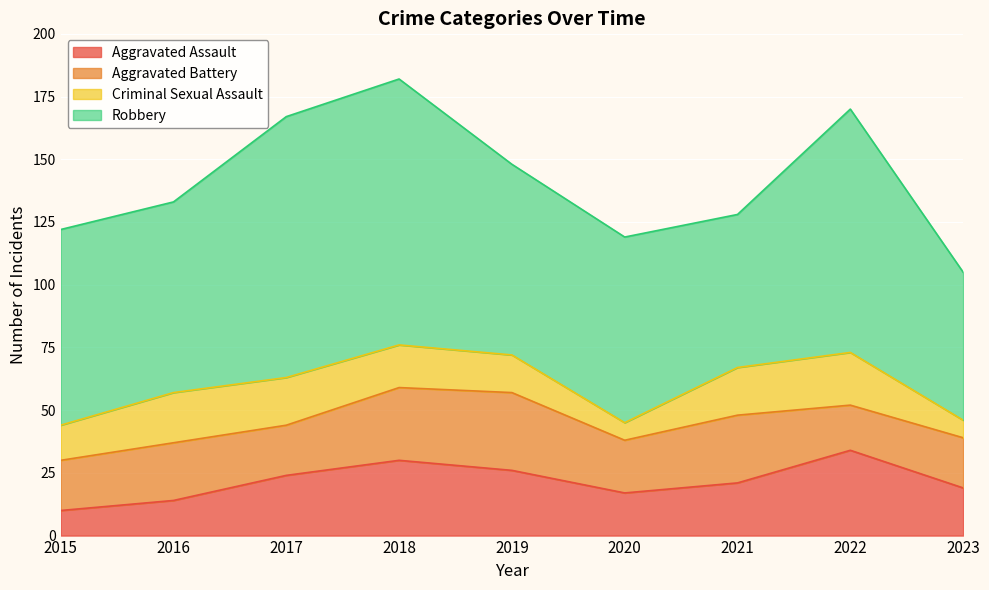

Which category has the highest value in the Robbery series?

2018